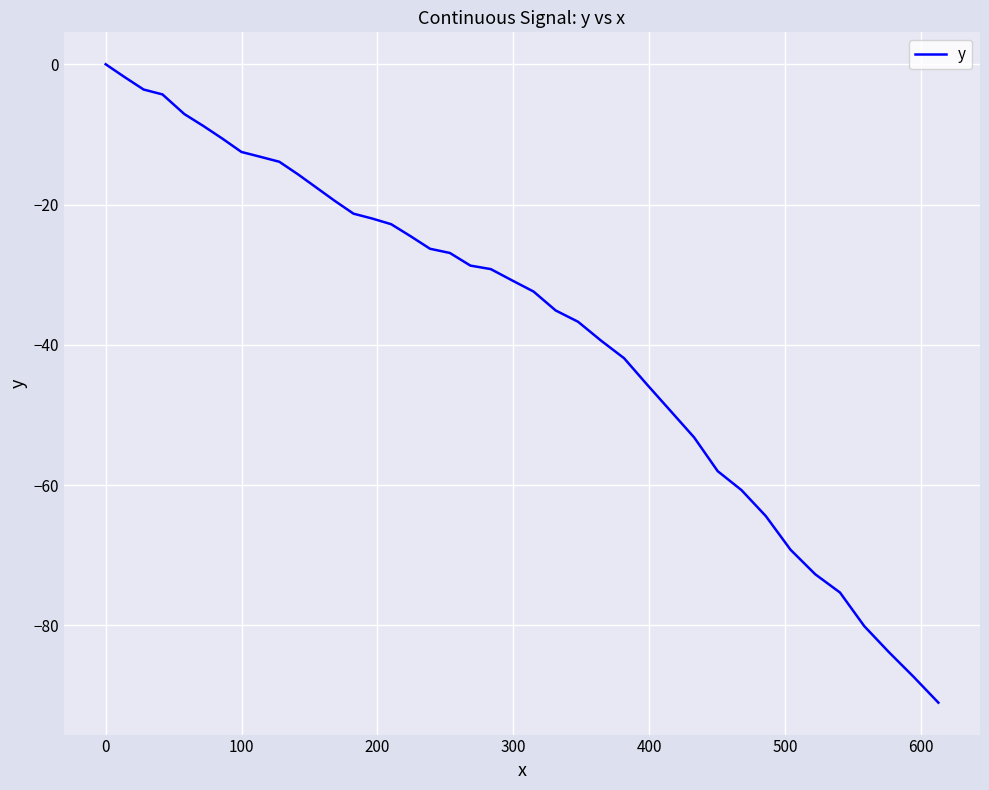

How many lines are shown in the chart?

1